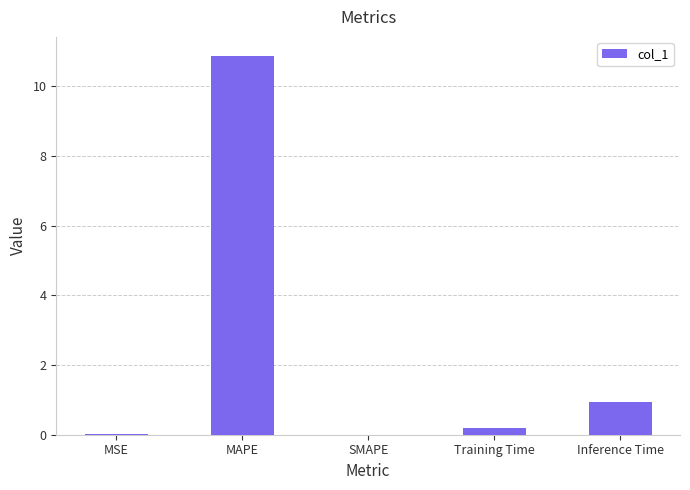

What is the difference between the values at MAPE and Inference Time?

9.9